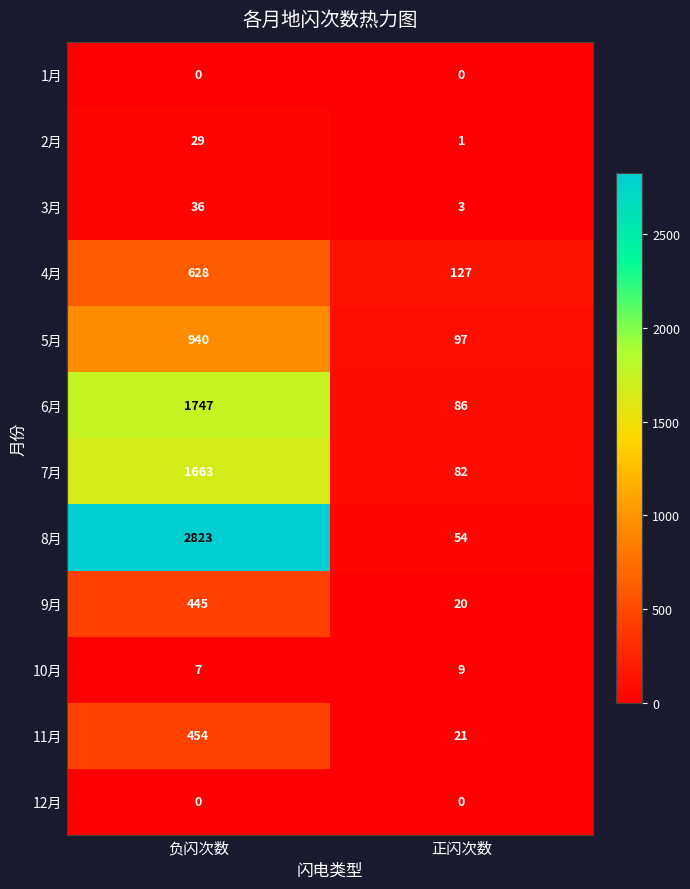

Rank the categories by 4月 value from lowest to highest.

正闪次数, 负闪次数